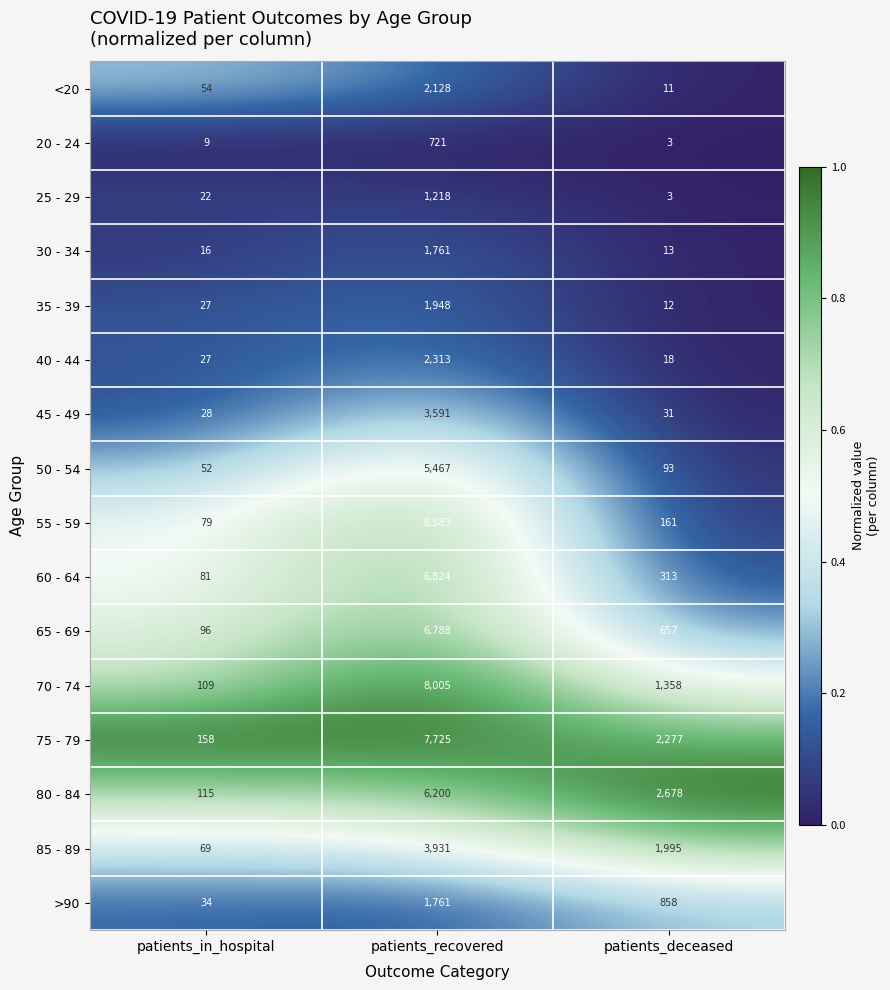

At which category is the sum across all series the highest?

patients_recovered